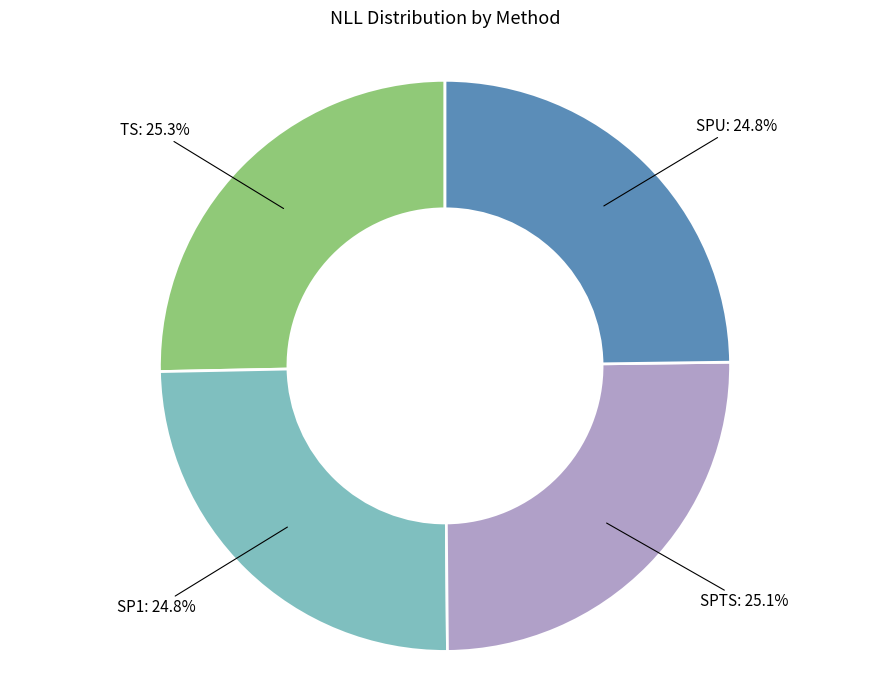

Does any single category account for the majority?

No